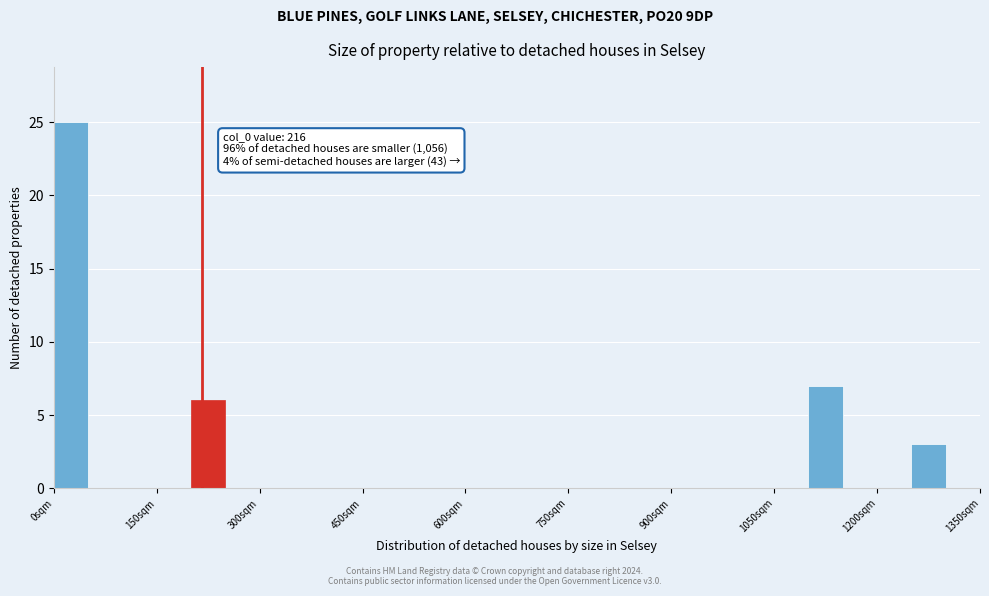

Read against the x-axis, roughly where is the centre of the tallest bar?

20